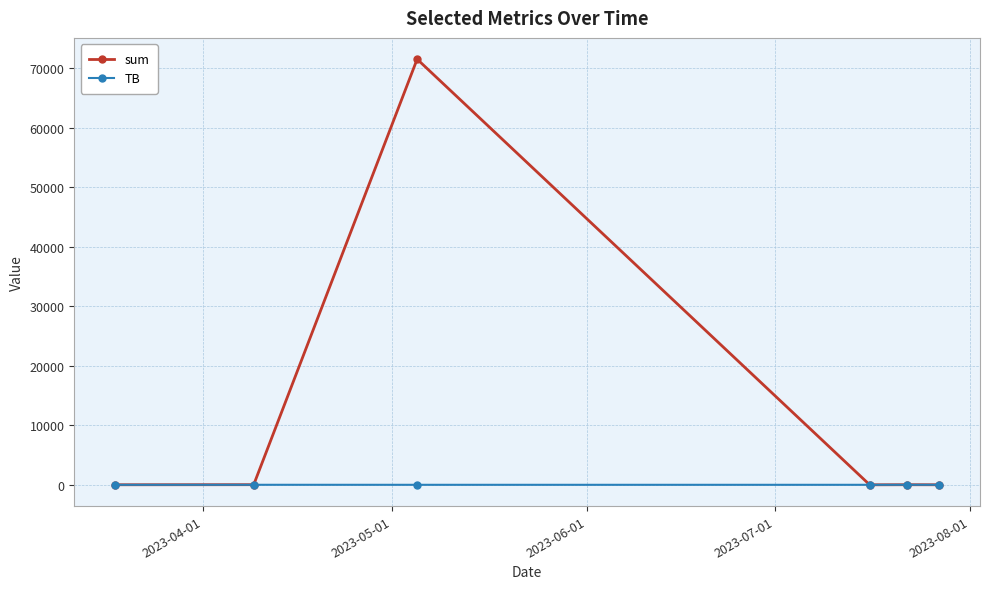

How many distinct data groups are displayed?

2